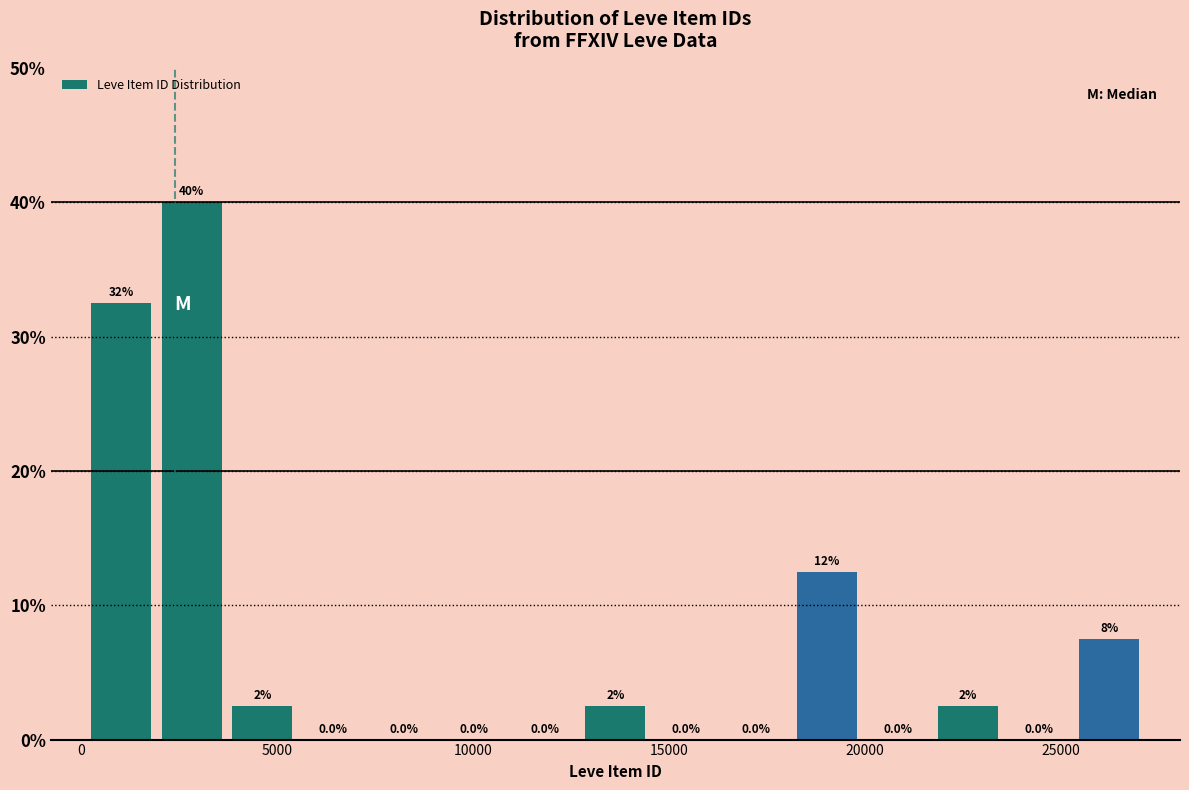

Around what value on the x-axis is the tallest bar? Give the approximate position of its centre, as read against the axis.

3000